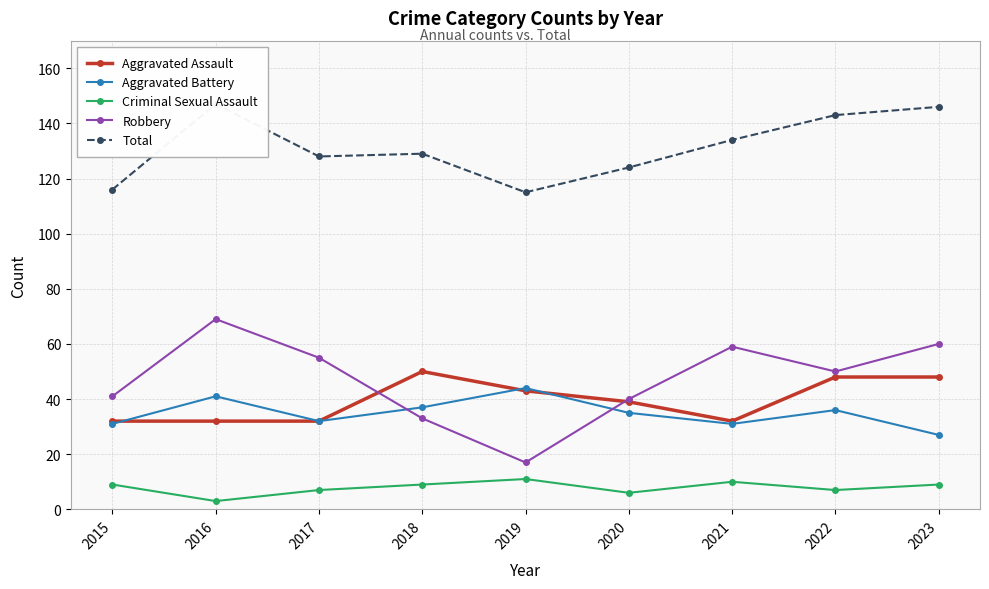

At which label does Aggravated Battery reach its peak?

2019